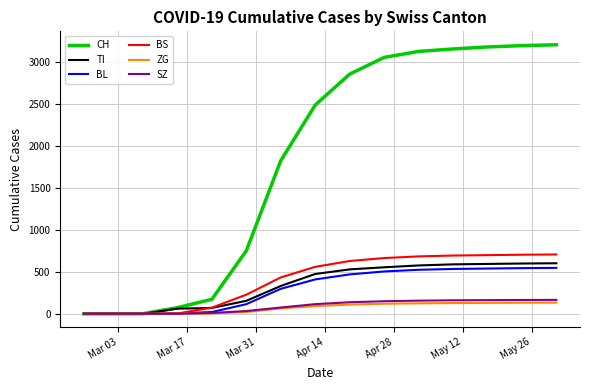

What is the highest value of the ZG series?

133